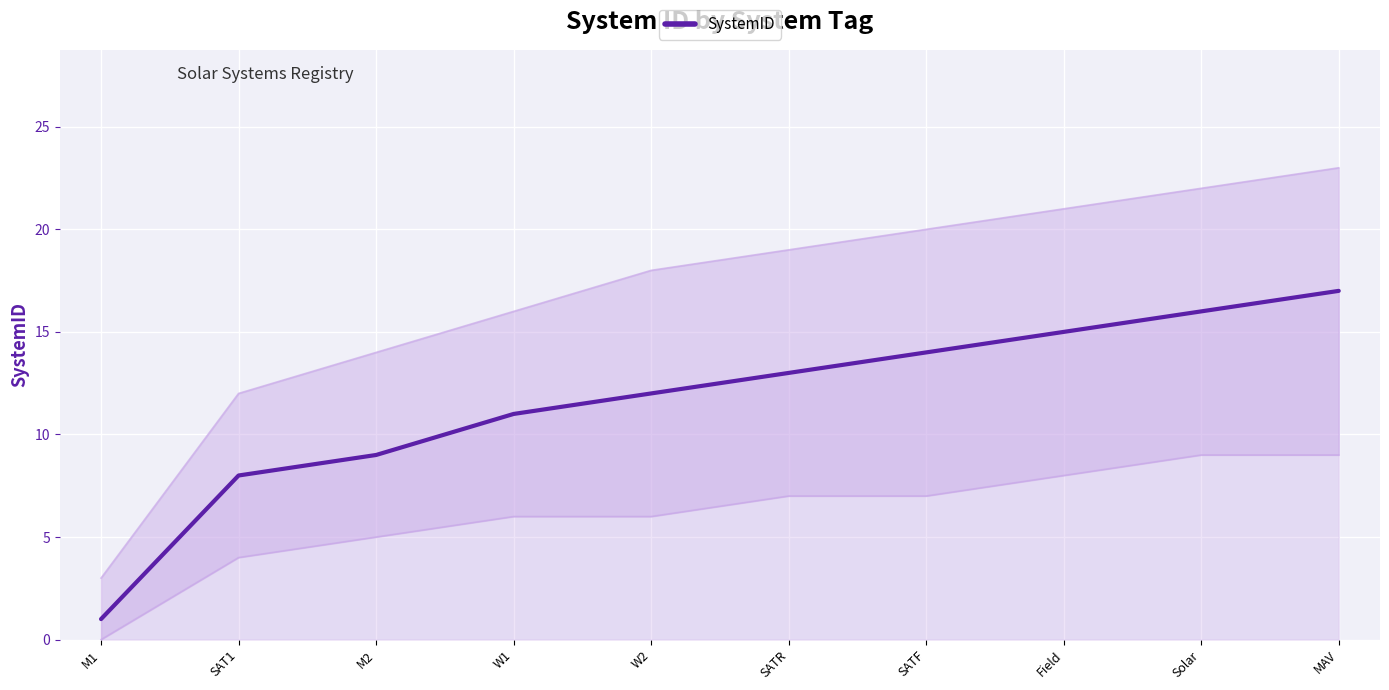

Which category has the highest value in the SystemID series?

MAV